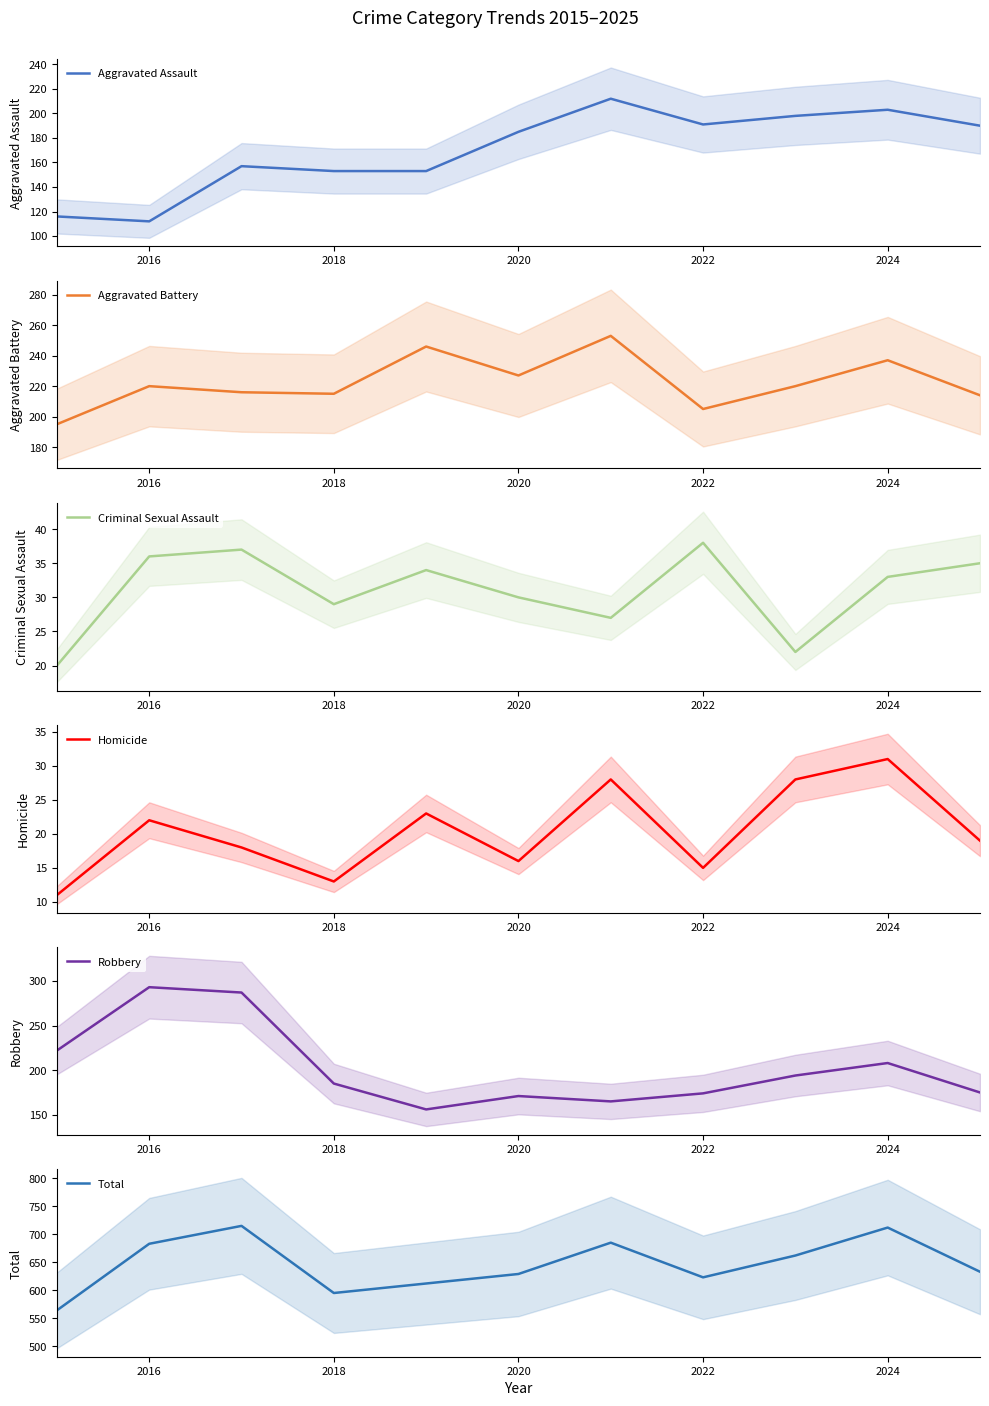

List the series in order of their peak value, highest first.

Total, Robbery, Aggravated Battery, Aggravated Assault, Criminal Sexual Assault, Homicide